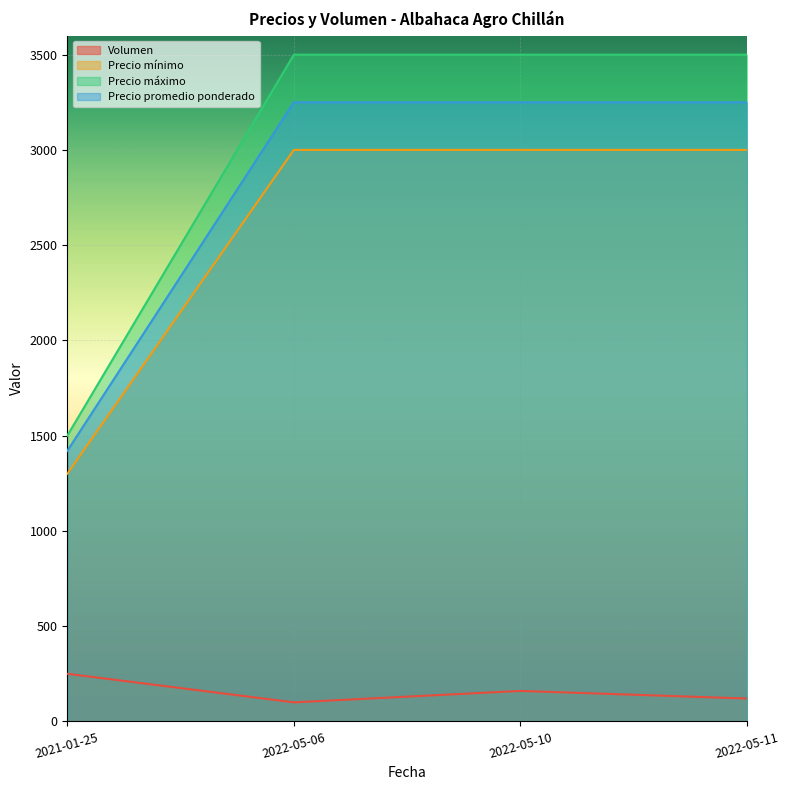

True or false: Precio promedio ponderado and Volumen intersect in this chart.

False